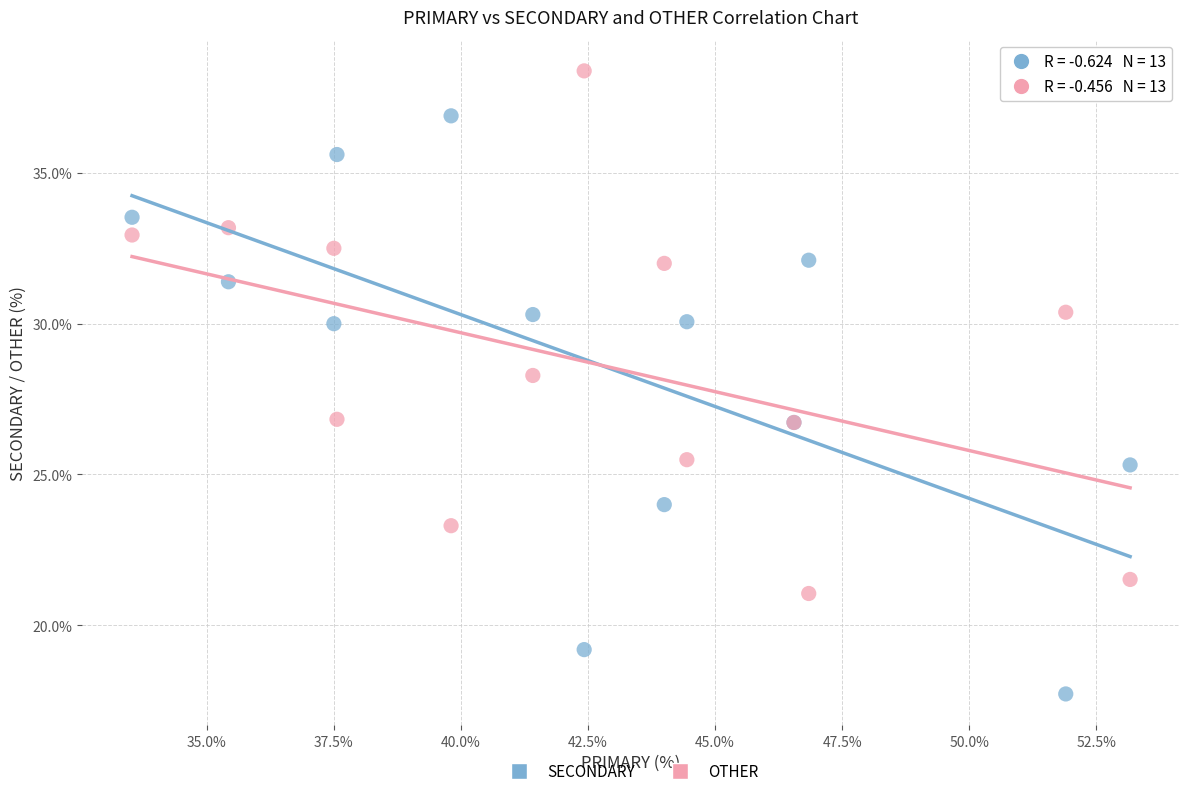

Which series has the largest Y range (max minus min)?

SECONDARY